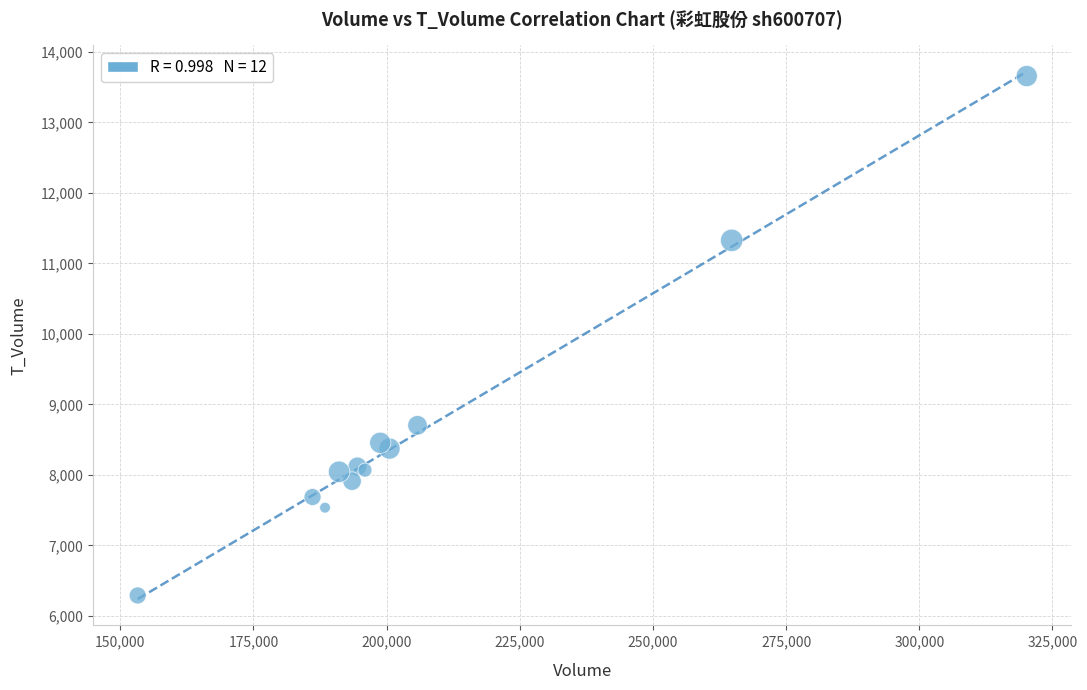

What Y value in the scatter plot is closest to 9973?

8703